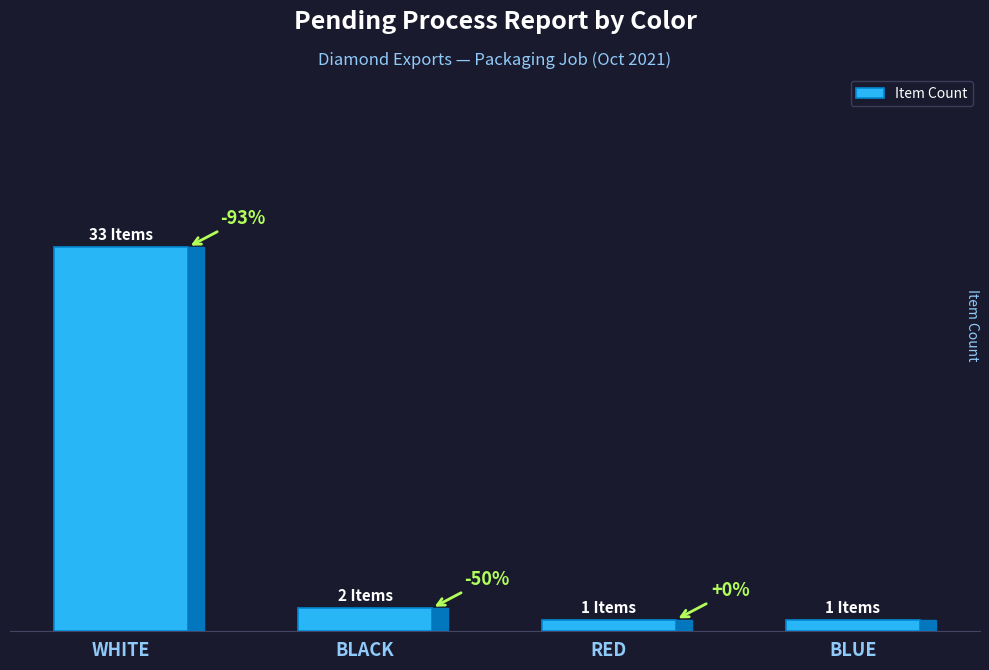

What is the difference between the maximum and minimum values?

32